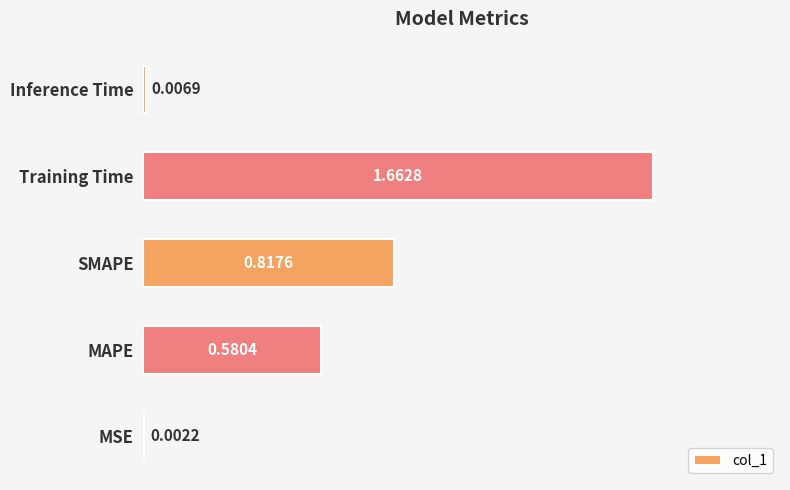

What is the ratio of the value at SMAPE to the value at Training Time?

0.5